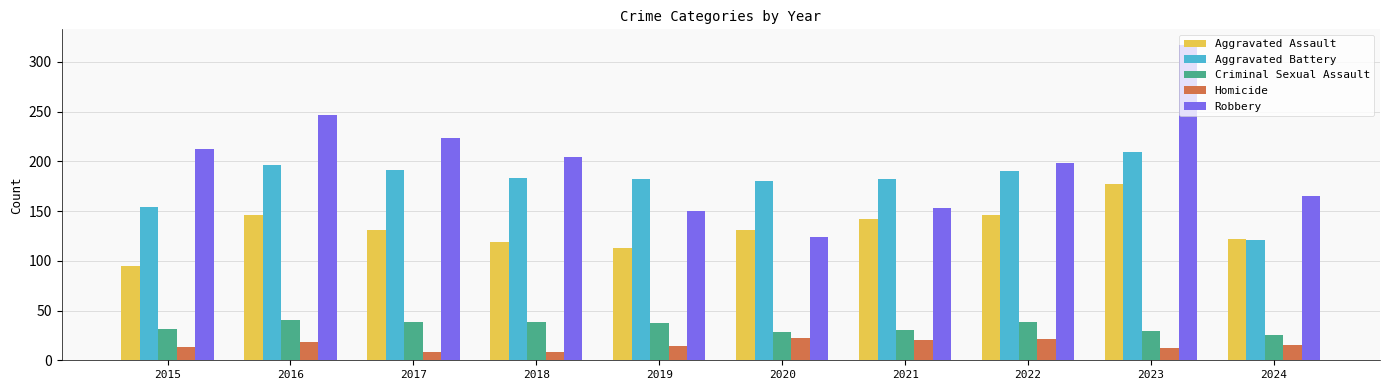

How many categories are shown in the chart?

10